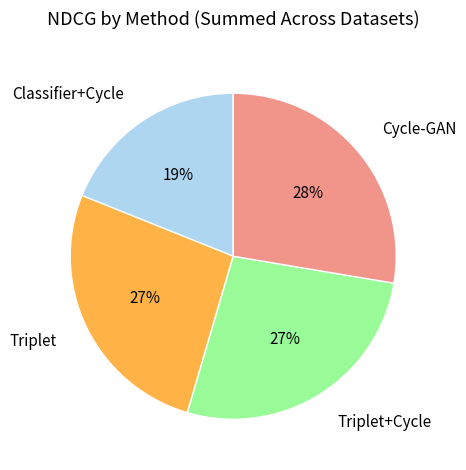

What is the largest slice in the pie chart?

Cycle-GAN